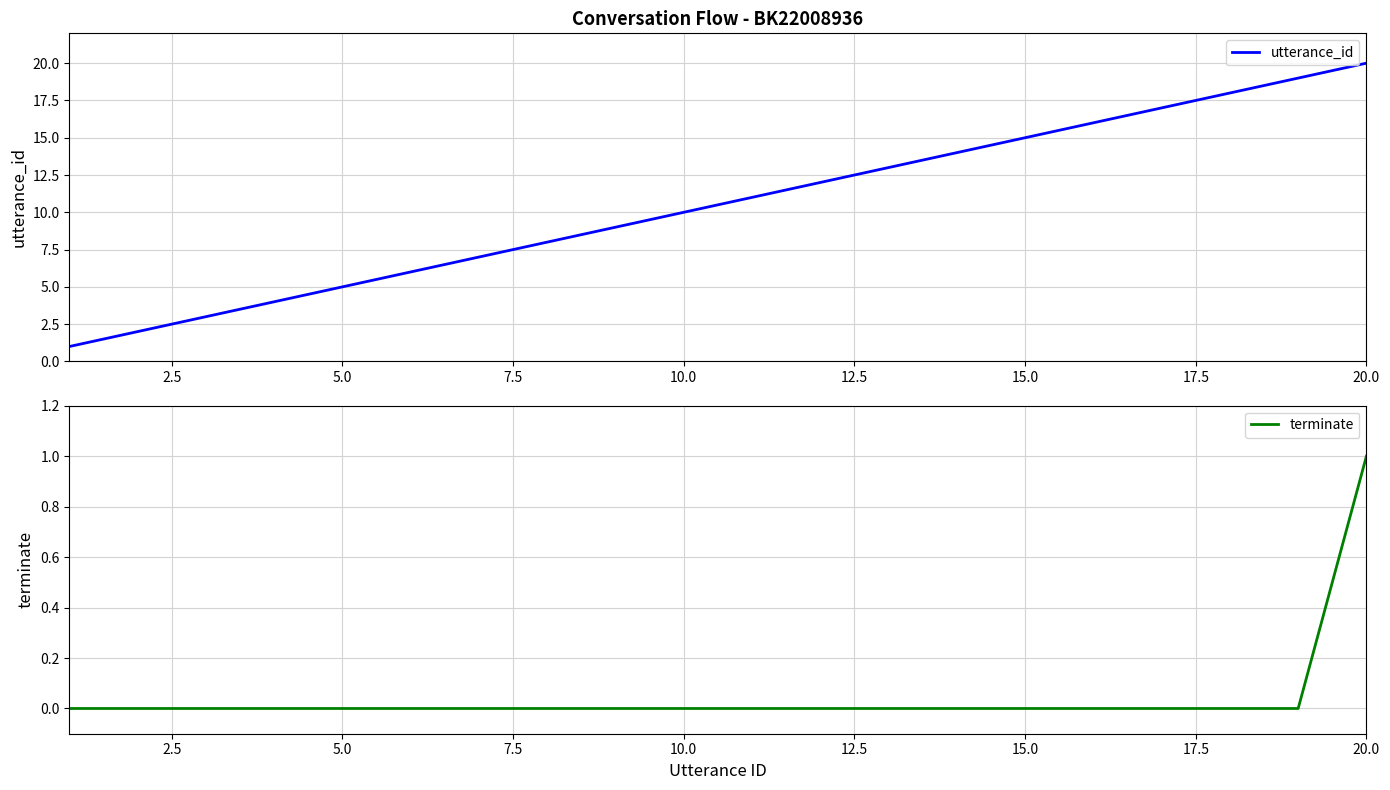

What is the greatest value displayed?

20